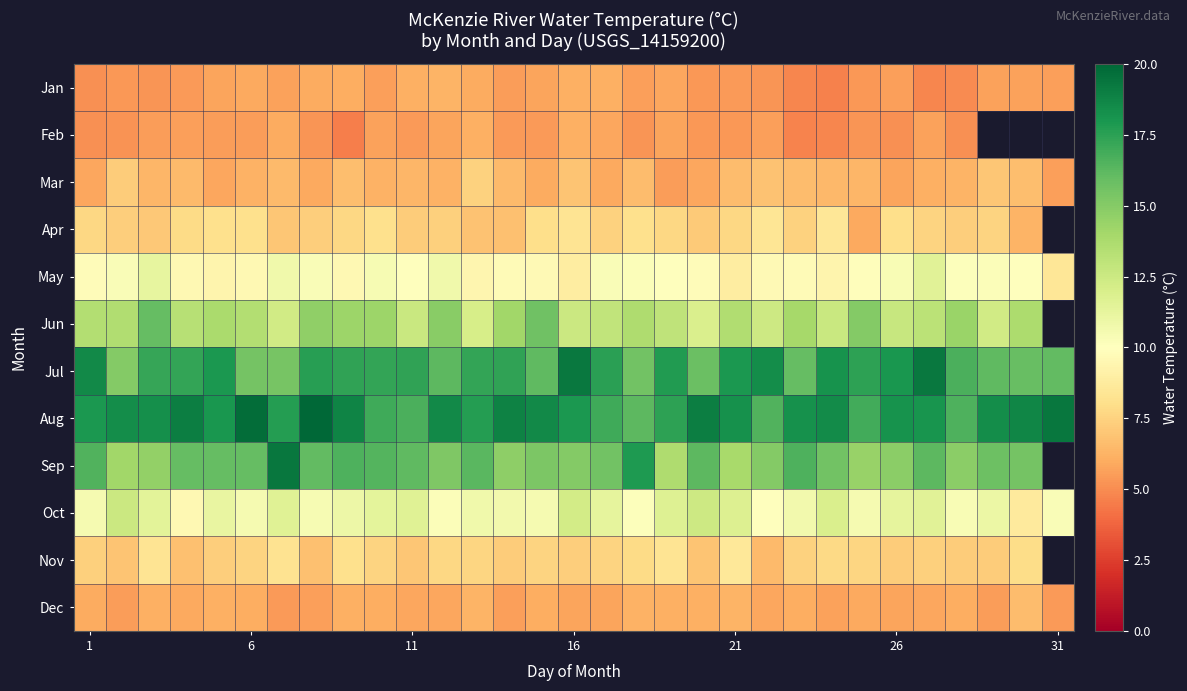

What is the maximum value for Dec?

6.6